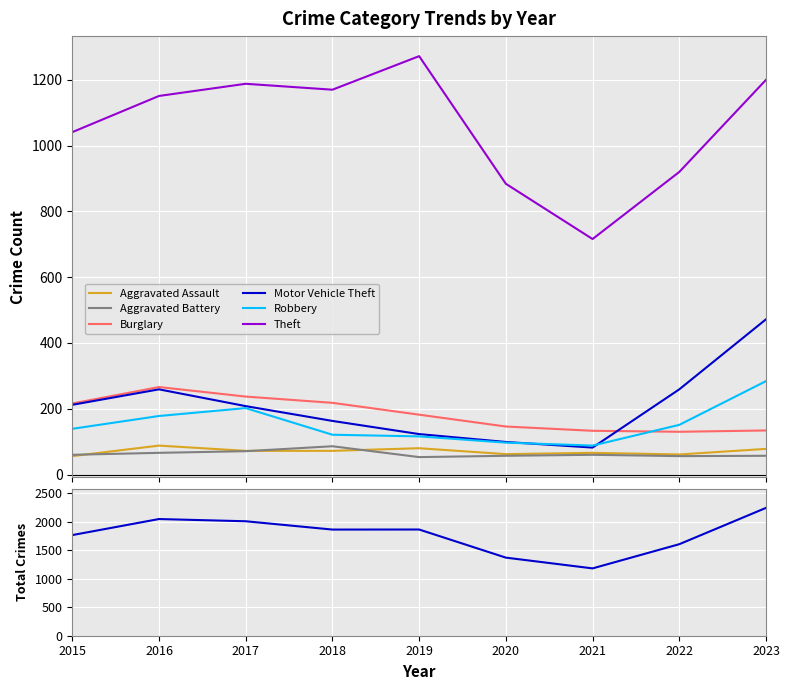

Rank the series by their maximum value, from highest to lowest.

Theft, Motor Vehicle Theft, Robbery, Burglary, Aggravated Assault, Aggravated Battery